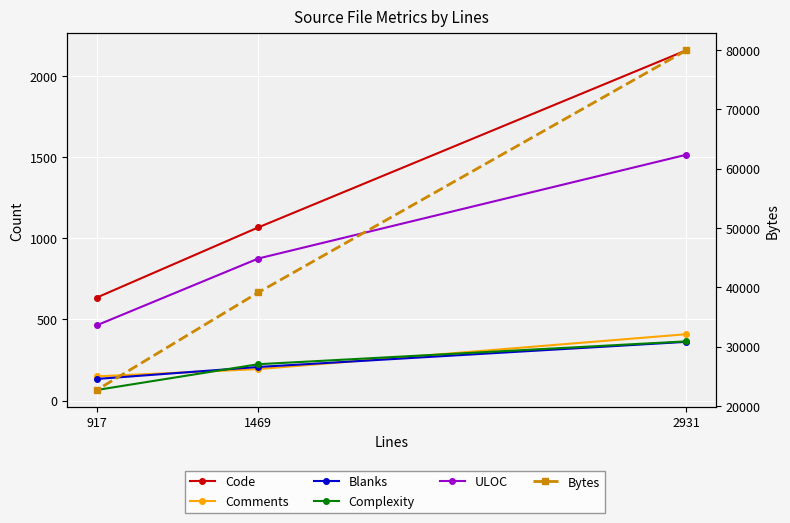

True or false: ULOC has a value of 521 at 1469.

False